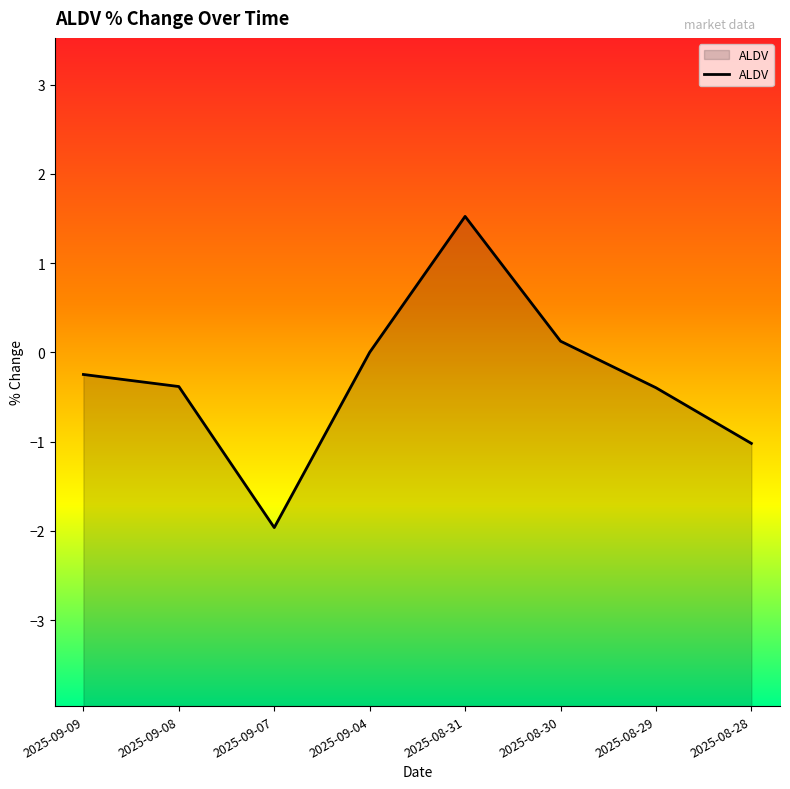

How many data points are above 0?

2